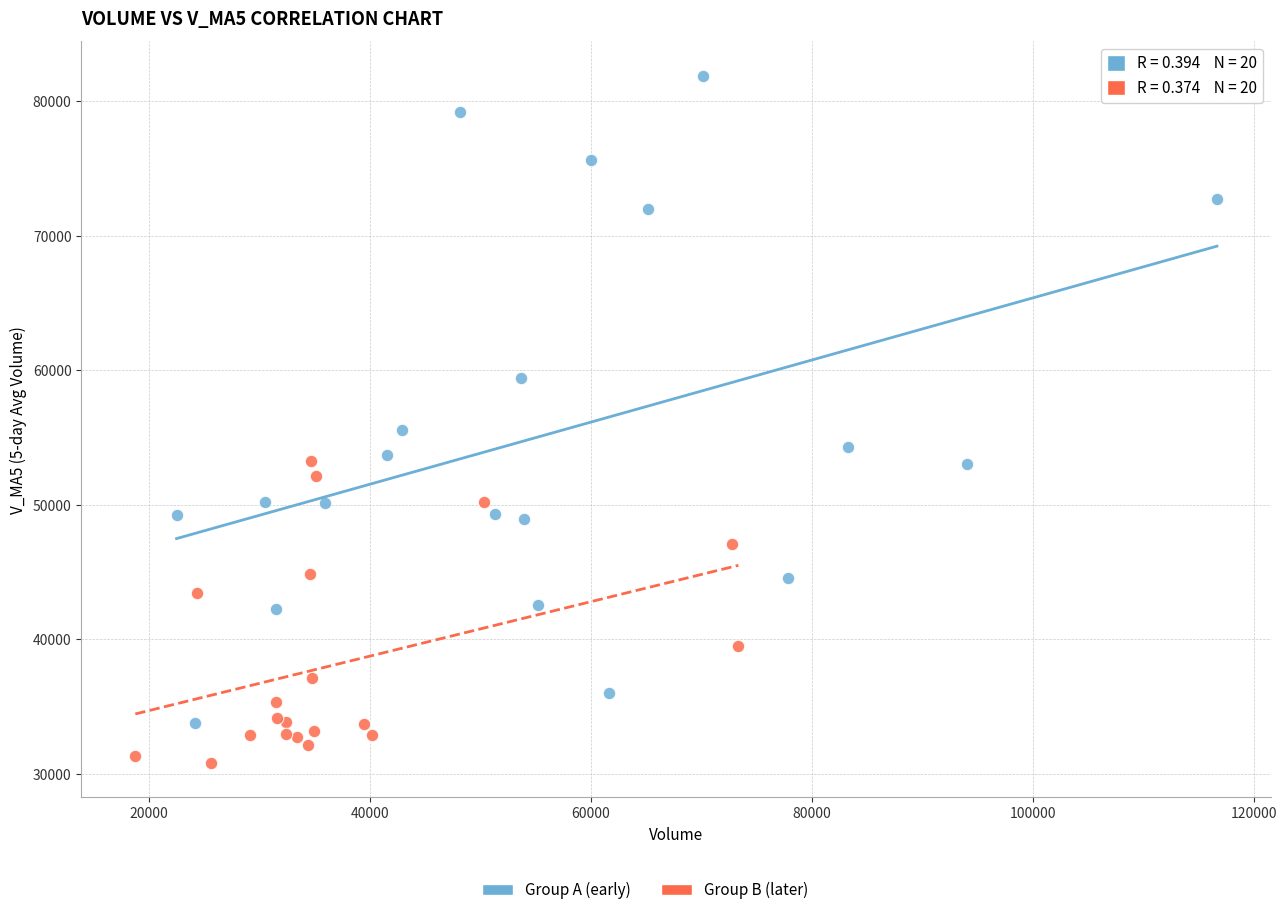

Which series has the widest spread of Y values?

Group A (early)